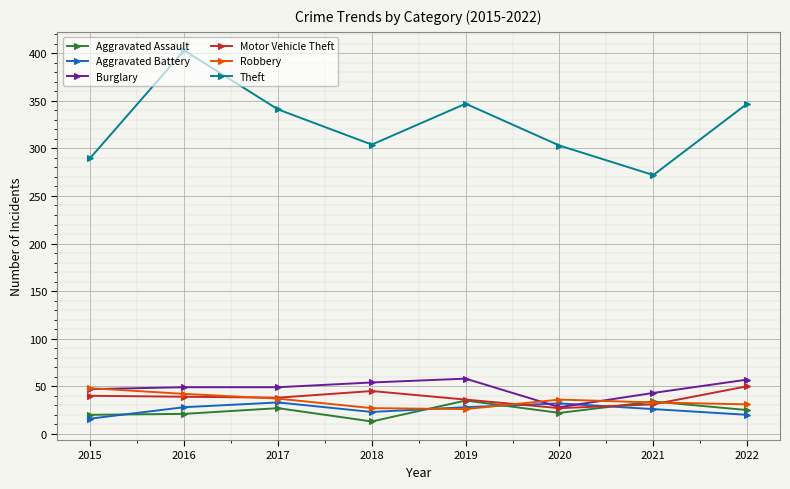

Which series has the widest spread of values?

Theft